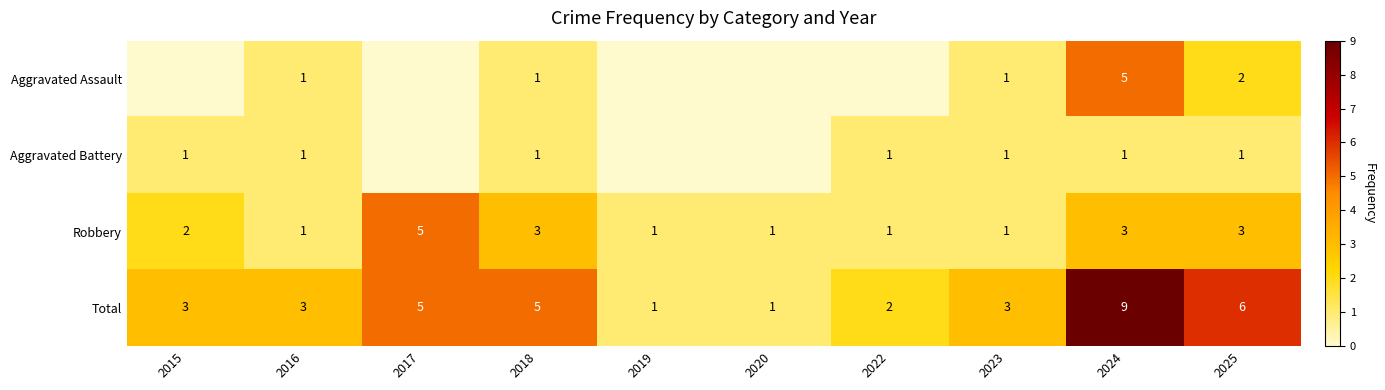

What is the average value of the Aggravated Assault series?

1